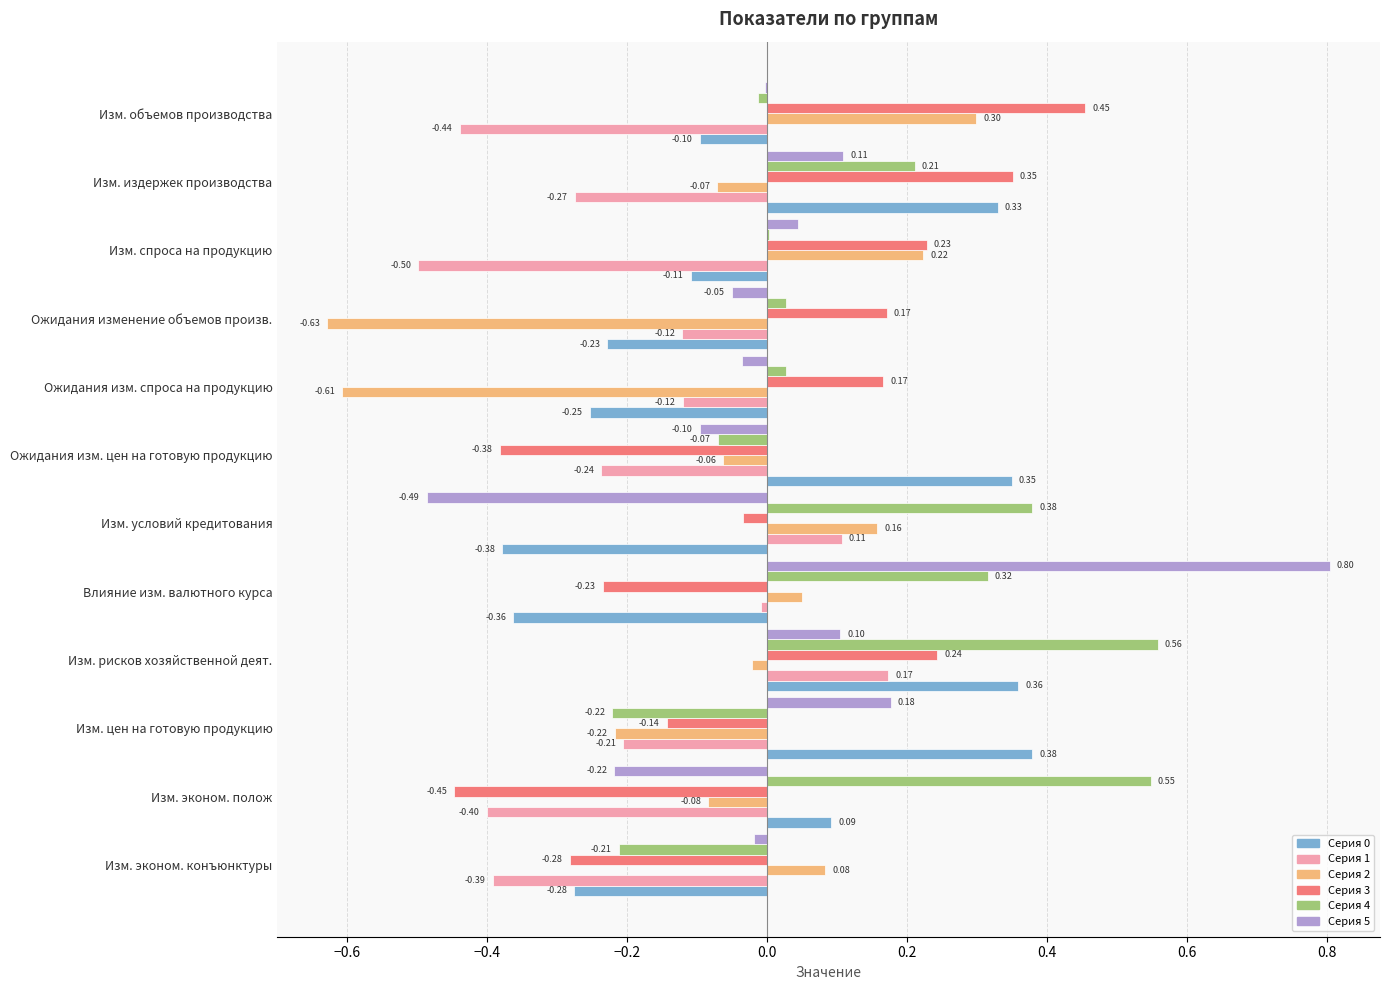

At which category is the sum across all series the highest?

Изм. рисков хозяйственной деят.